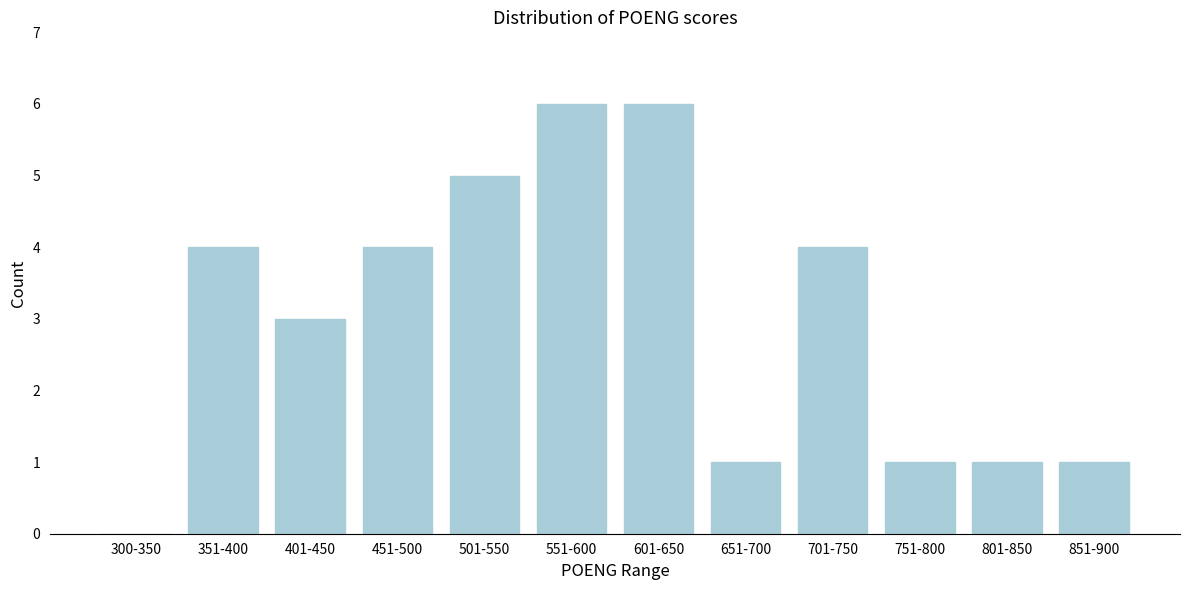

What is the change in value from 651-700 to 701-750?

+3